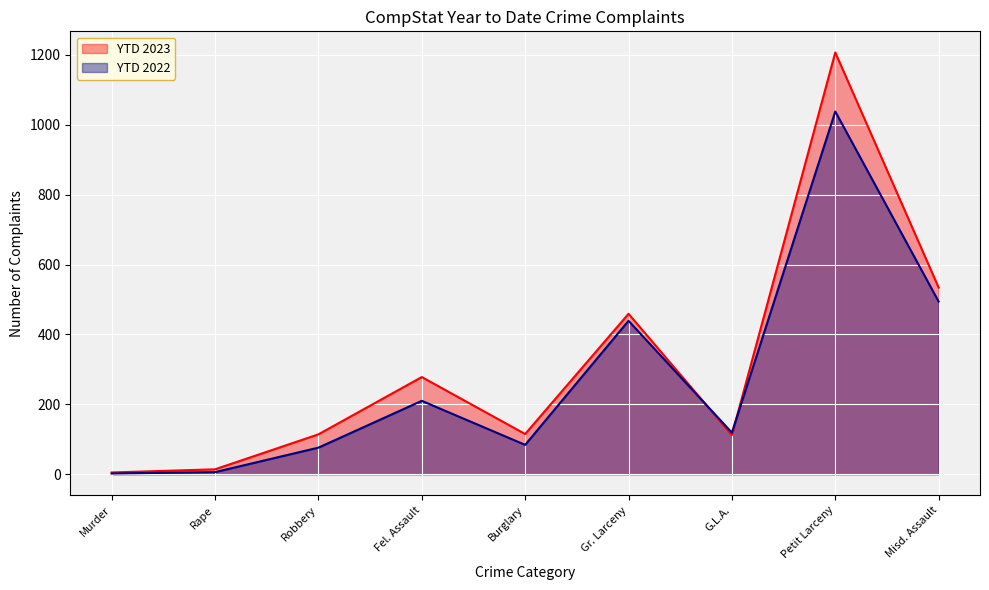

What is the value of the YTD 2022 point at the 4th from the left?

210